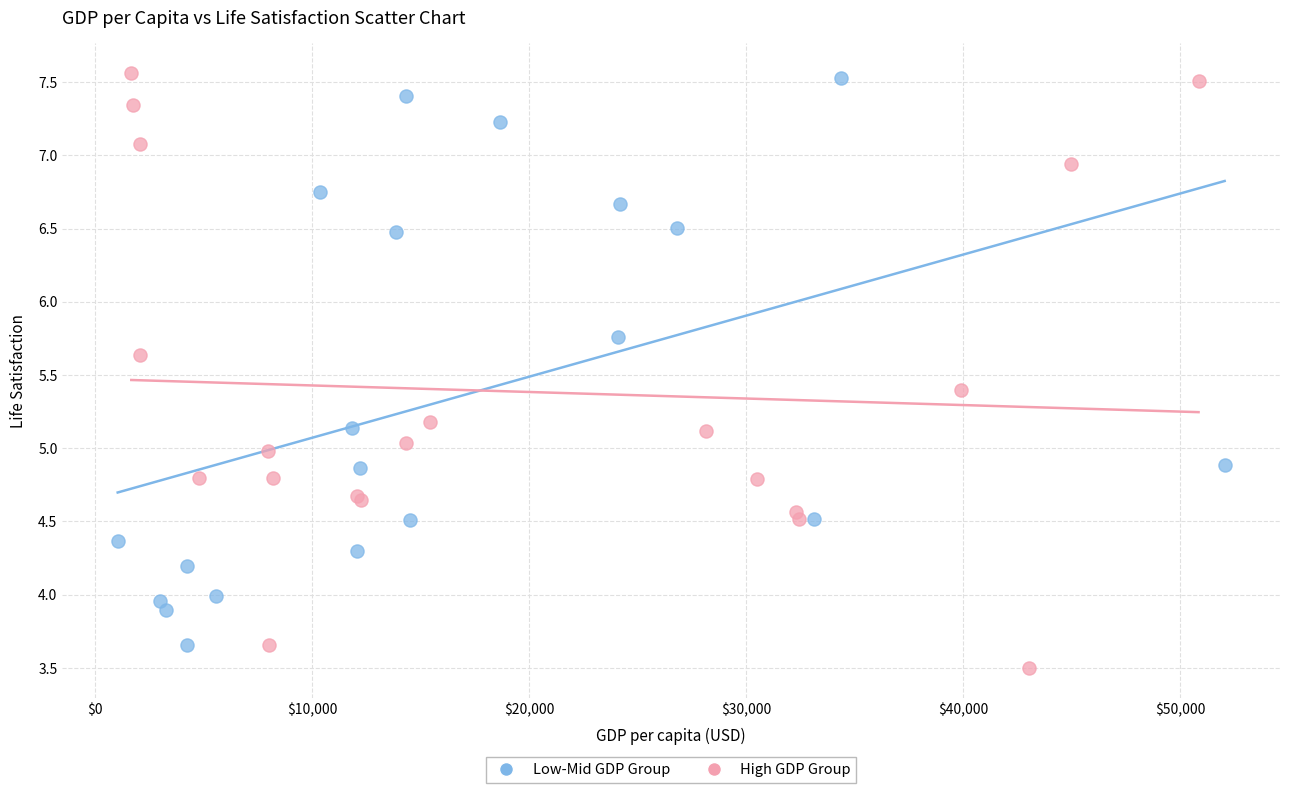

Which series contains the lowest Y value?

High GDP Group